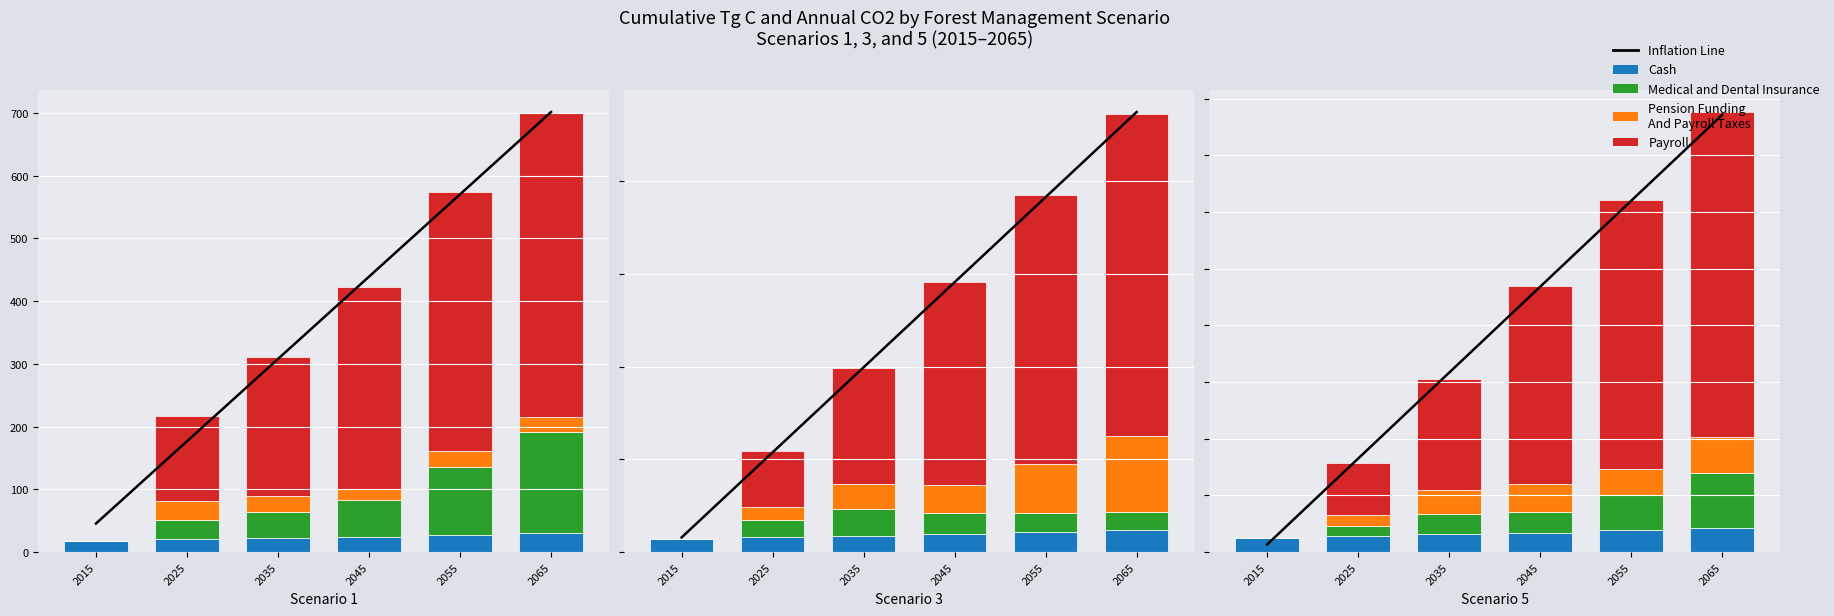

Which series has the widest spread of values?

Inflation Line